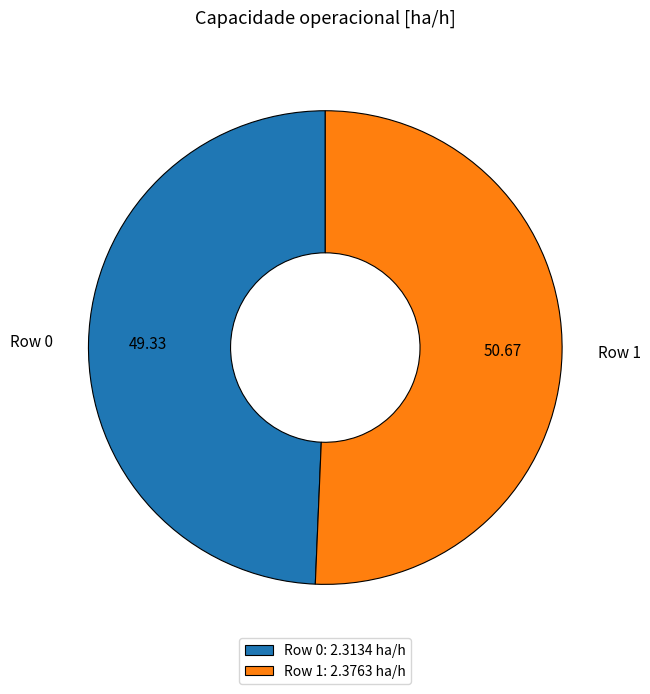

Is there any slice that represents more than half of the pie?

Yes